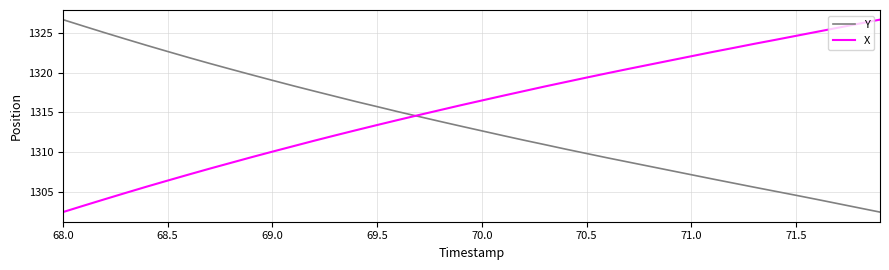

What is the greatest value displayed?

1326.7